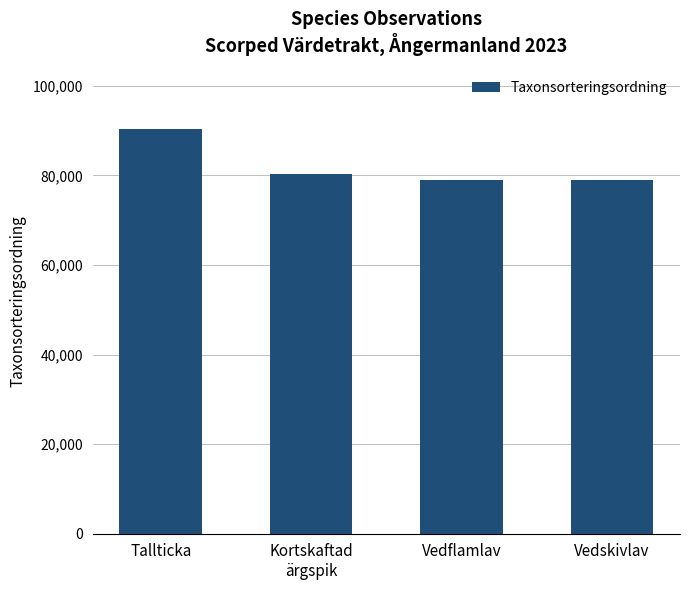

What is the difference between the values at Tallticka and Vedskivlav?

11253